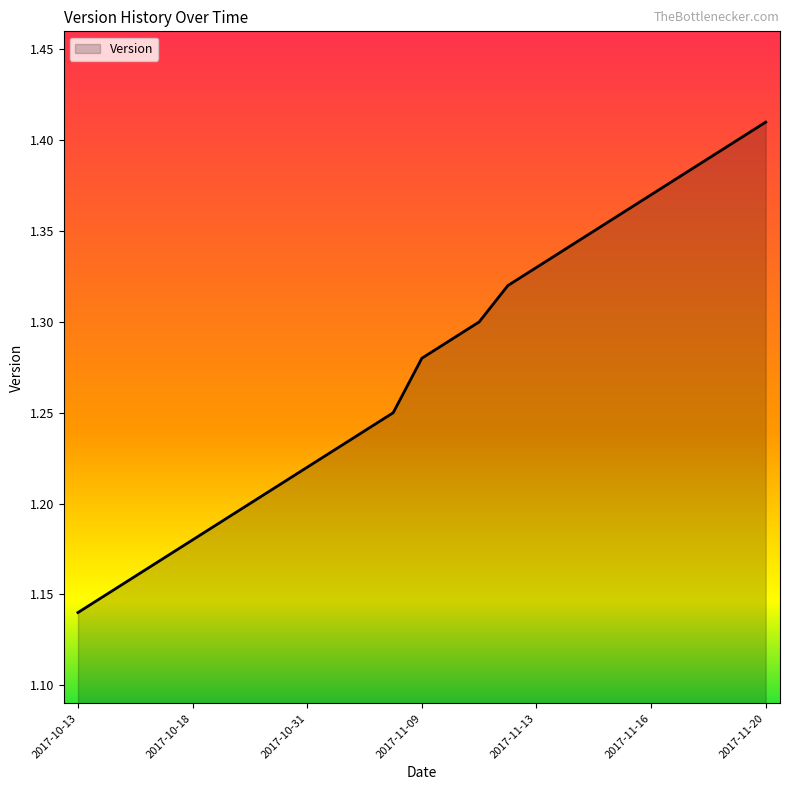

What is the difference between the maximum and minimum values?

0.3